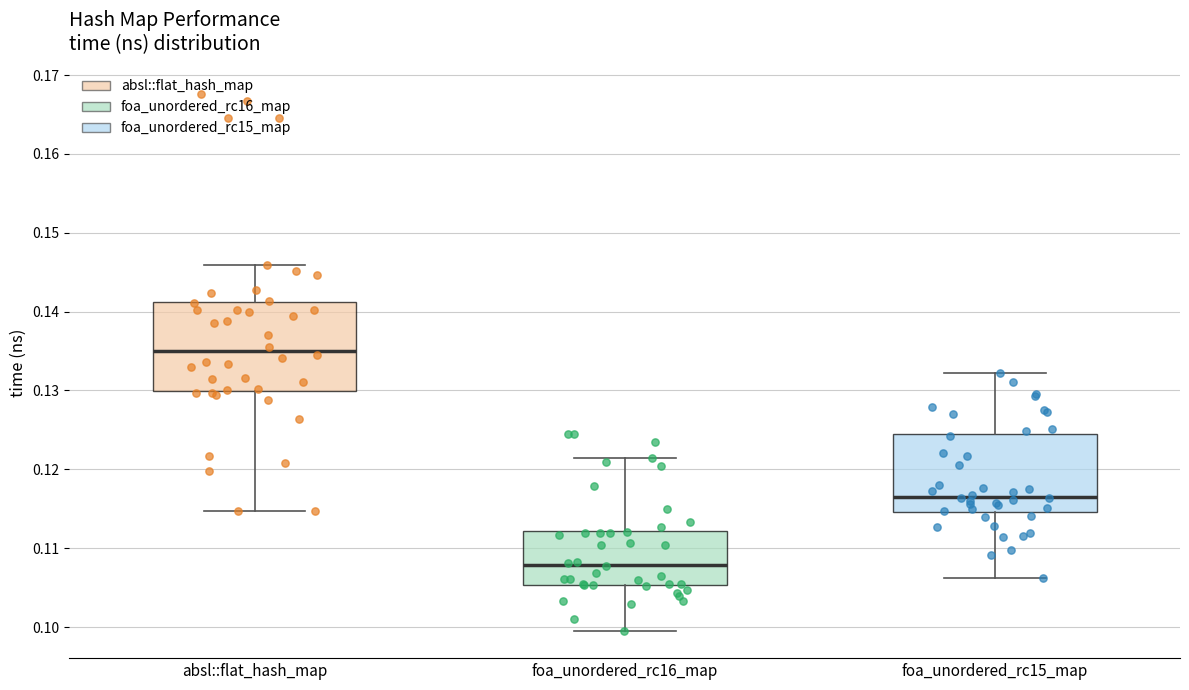

Where does the median line of the box for foa_unordered_rc15_map sit on the y-axis? The values are not printed on the chart, so give them approximately, as read against the axis.

0.117